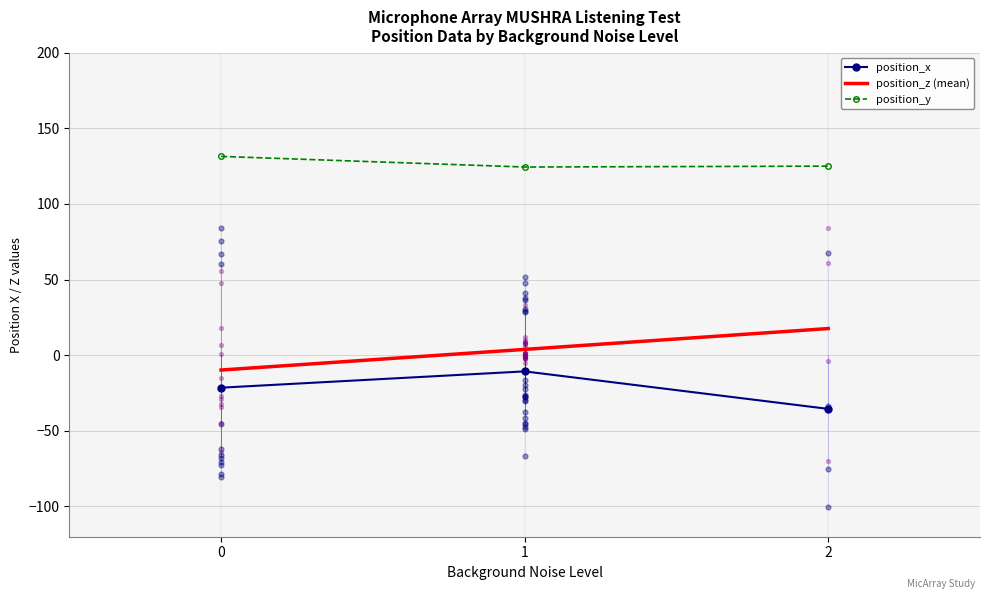

At how many categories does at least one series exceed 74?

3